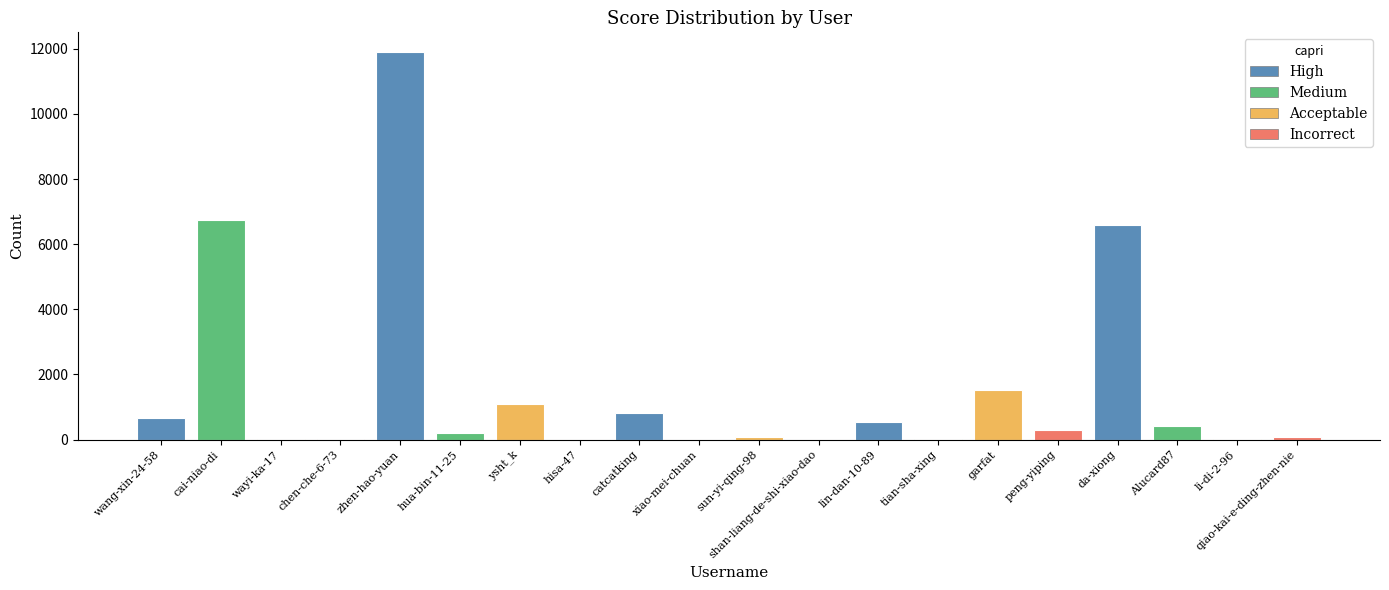

What is the maximum value shown in the chart?

11907